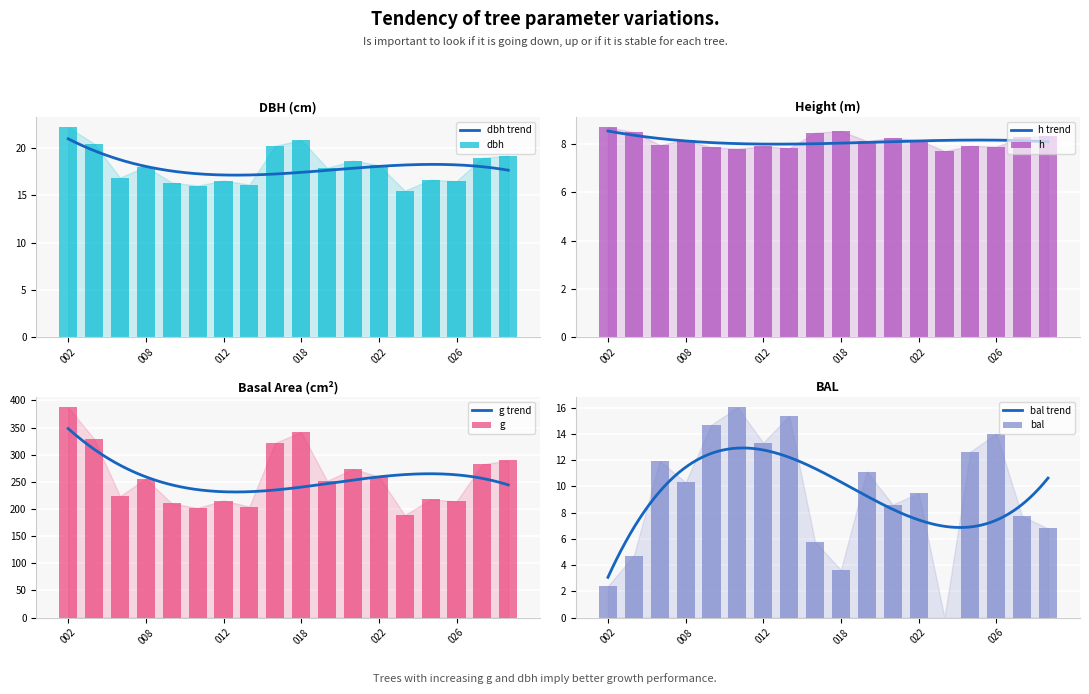

The dbh series shows 9.1 at 340219011. True or false?

False